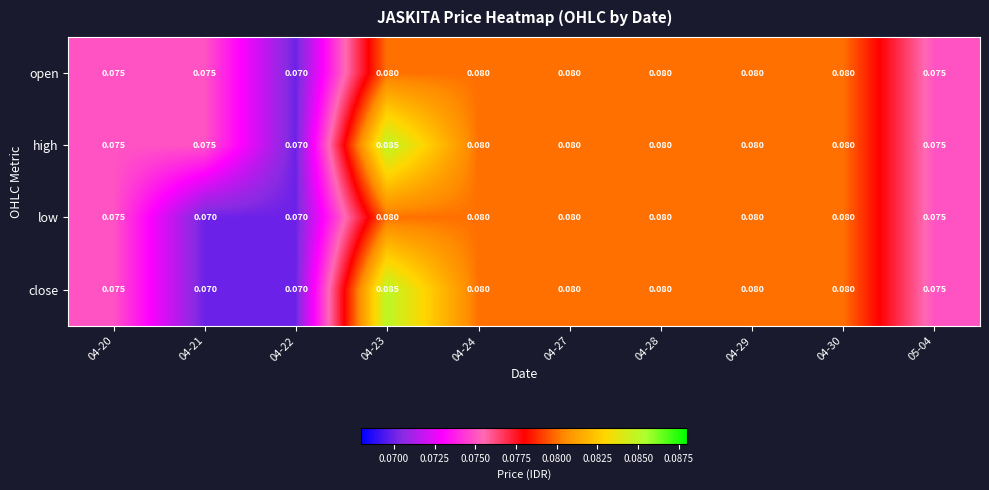

Is the value of open at 04-21 greater than the value of close at 04-21?

Yes